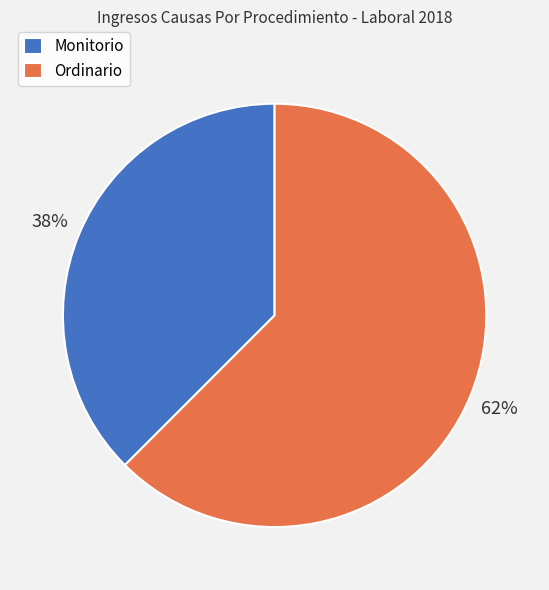

Which category has the biggest portion of the pie?

Ordinario